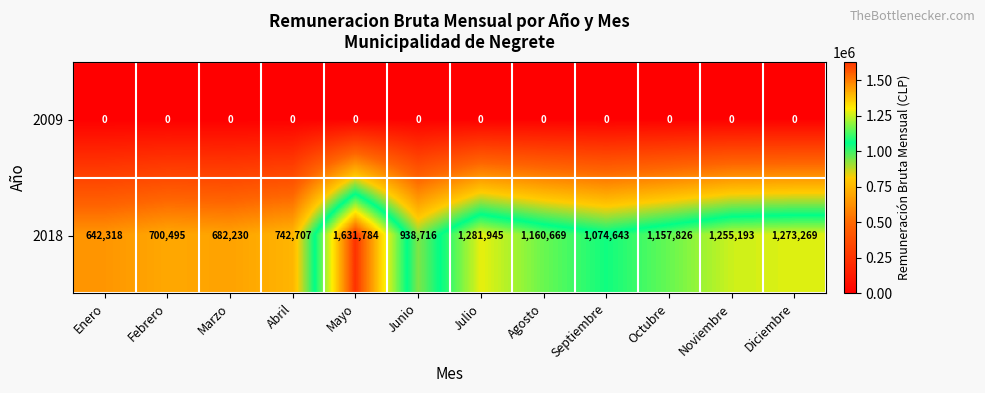

At Febrero, list the series in order from largest to smallest.

2018, 2009